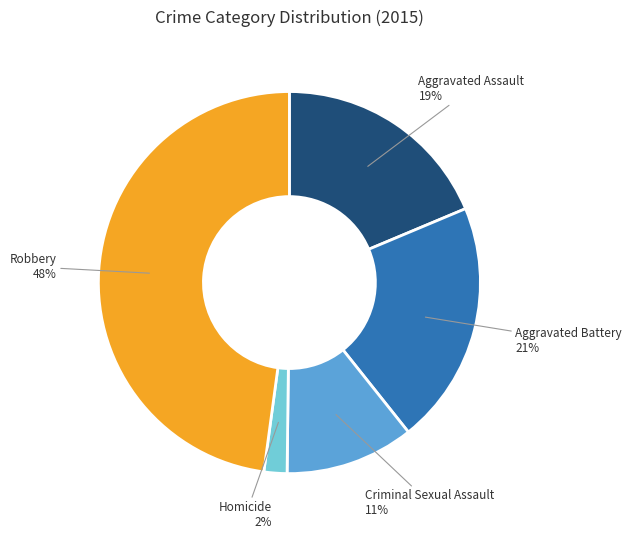

Is there a majority slice in this chart?

No